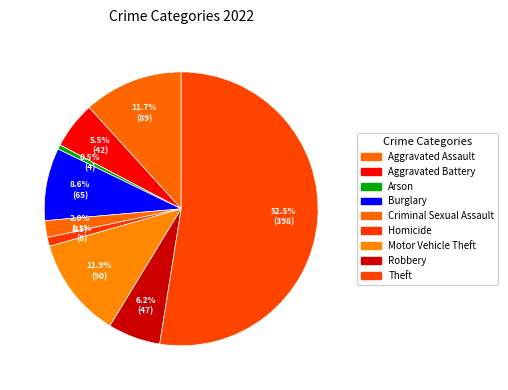

What is the ratio of the value at Robbery to the value at Theft?

0.1